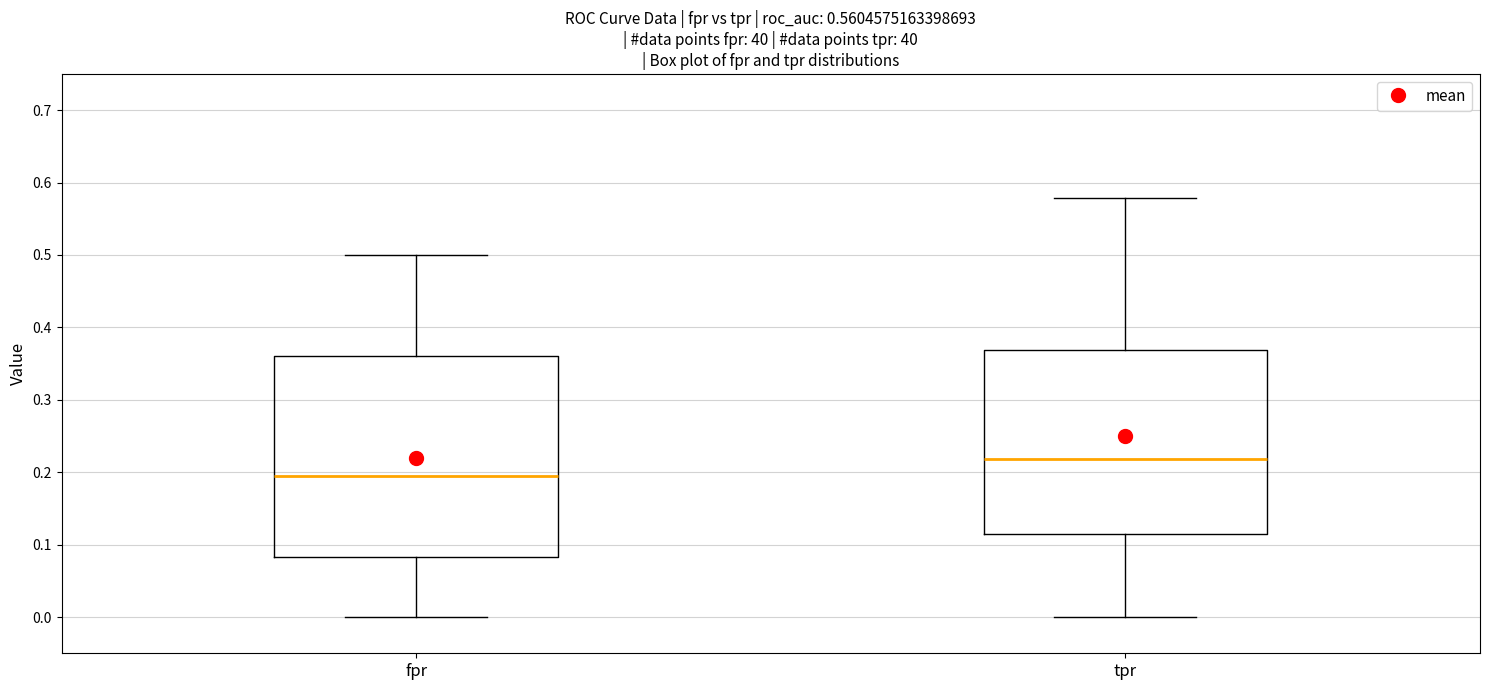

Comparing the boxes themselves (not the whiskers), which one is the tallest?

fpr